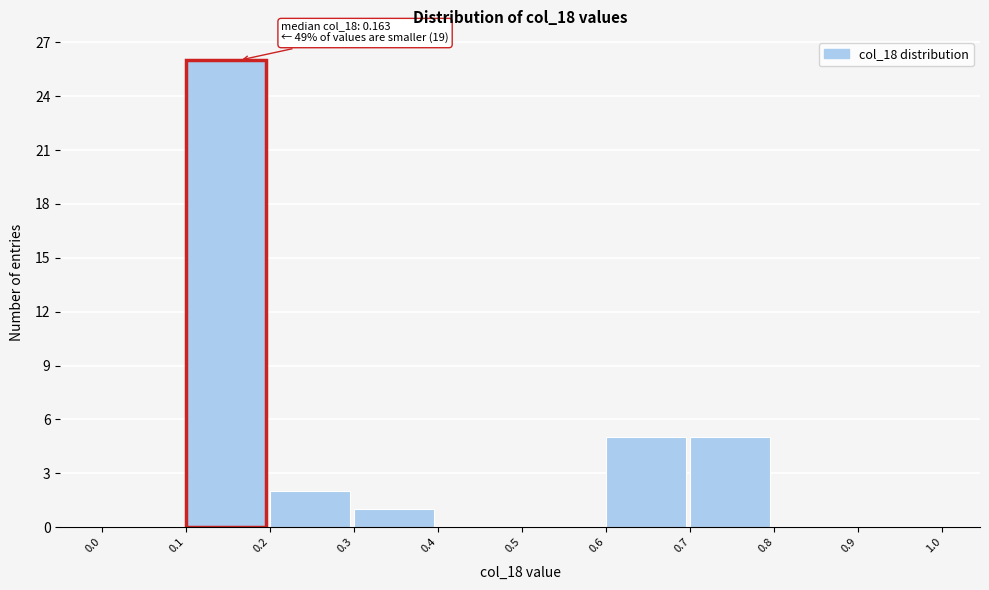

Which range on the x-axis has the tallest bar?

0.1 to 0.2